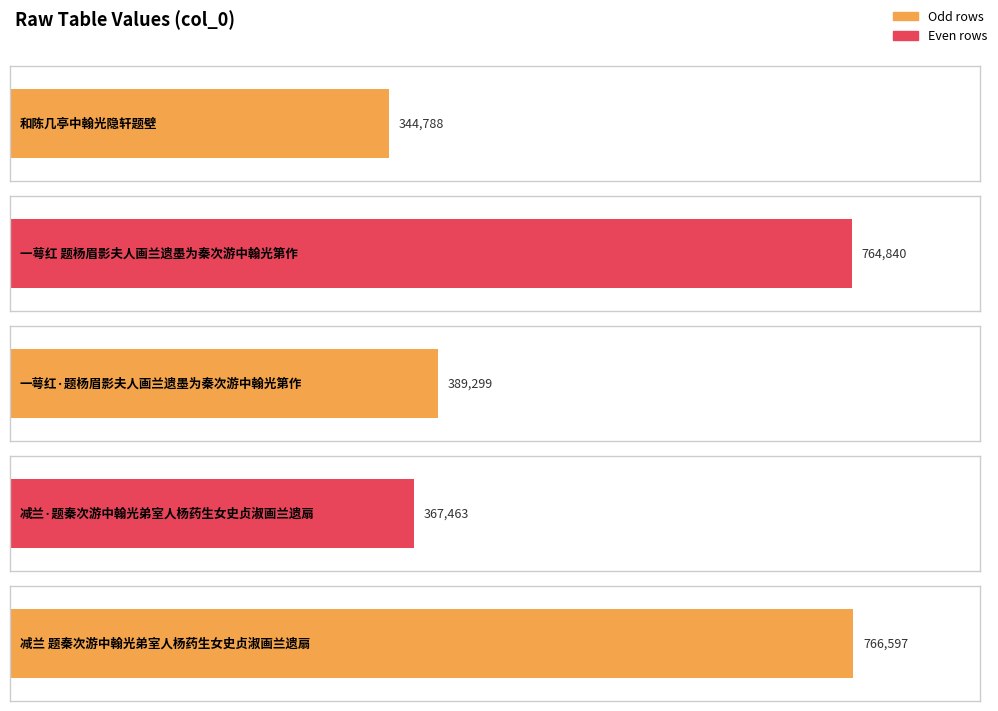

What is the average value?

526597